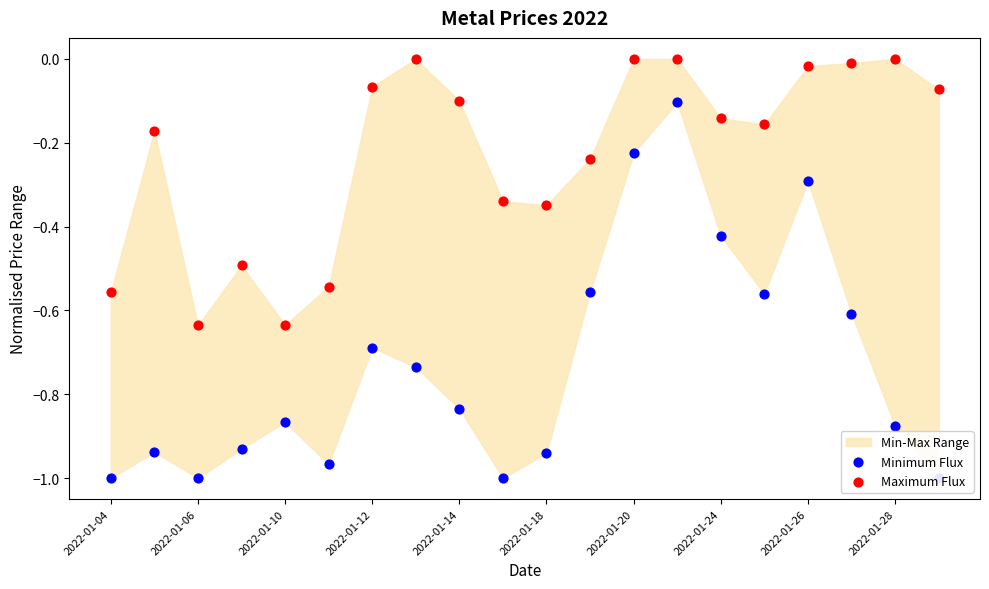

Which series has the largest Y range (max minus min)?

Minimum Flux